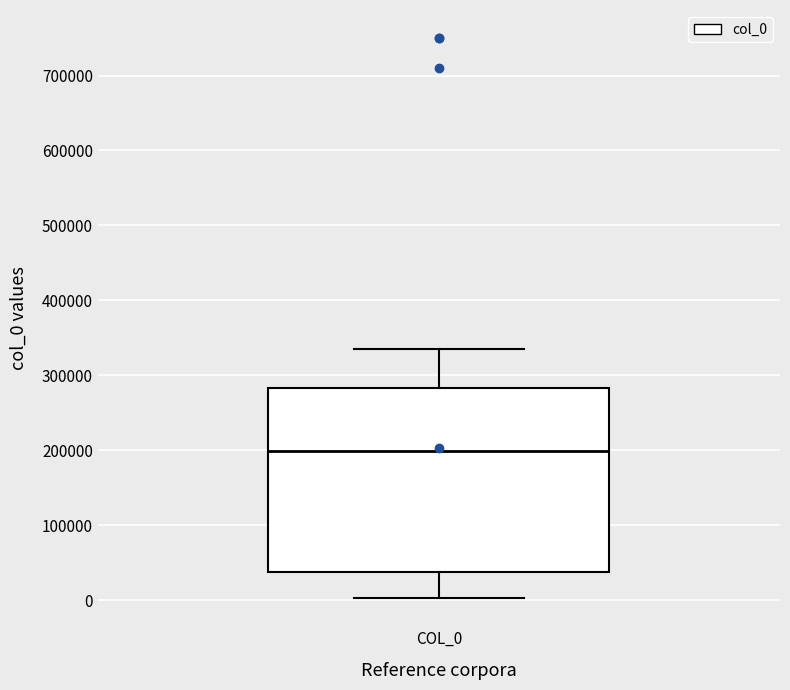

Read this box plot against the y-axis: the position of the median line, the range covered by the box, and the ends of both whiskers. The values are not printed on the chart, so give them approximately, as read against the axis.

median 200000, box 40000 to 280000, whiskers 0 to 340000